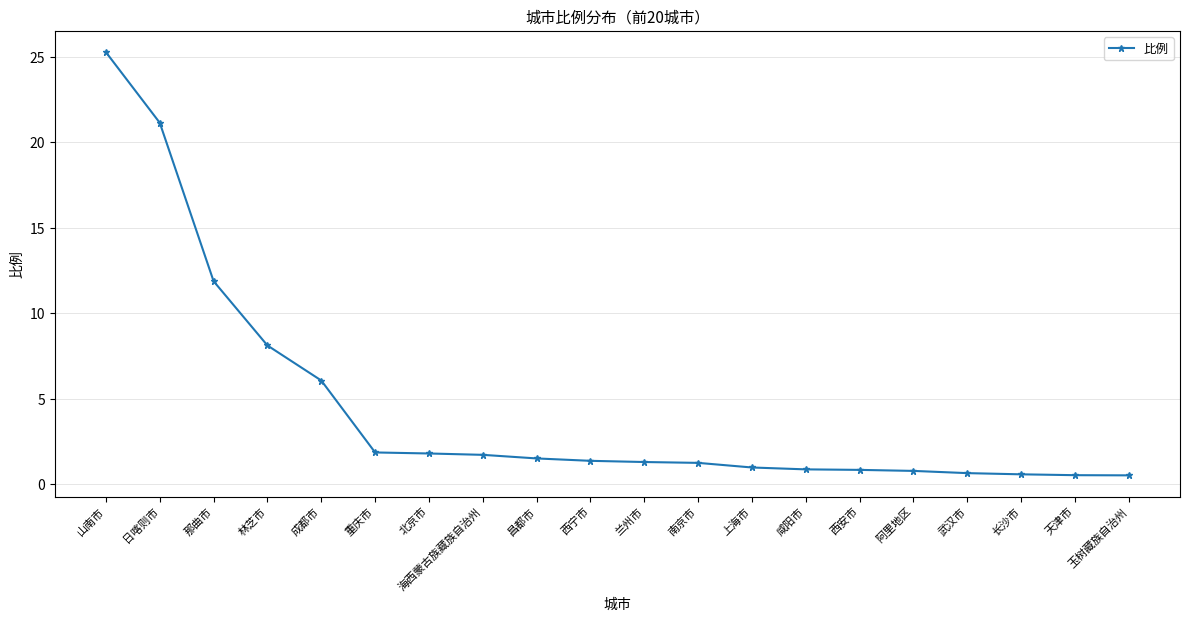

What is the maximum value shown in the chart?

25.3